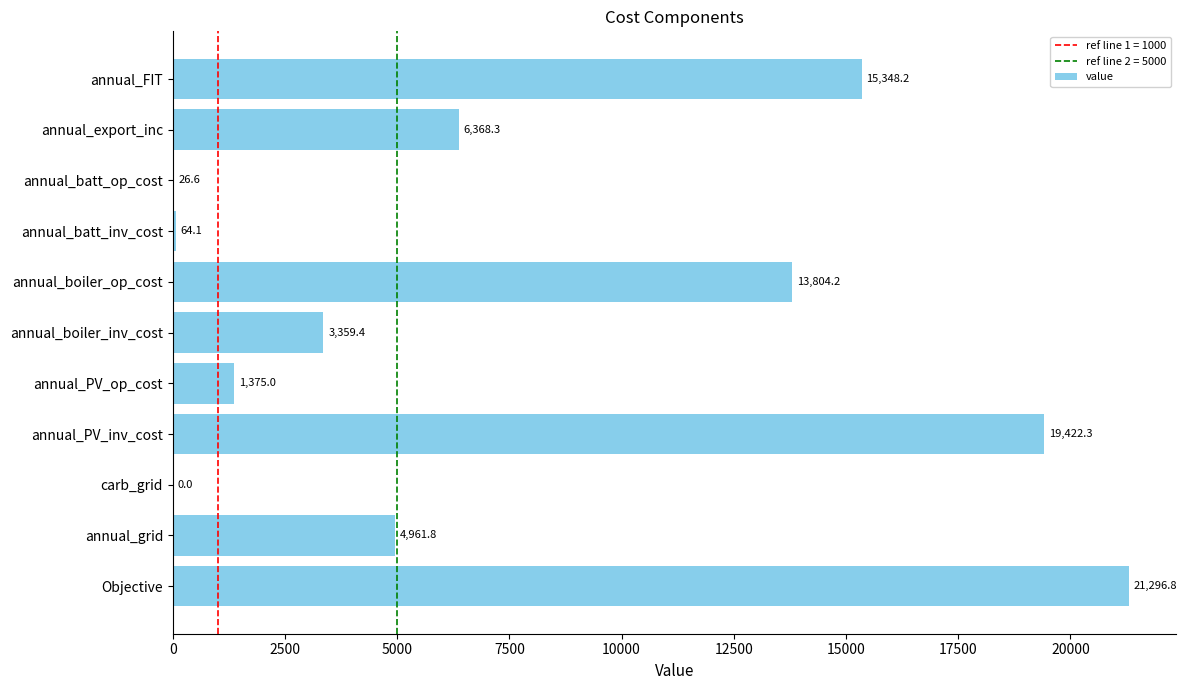

What is the sum of the values at annual_batt_inv_cost and Objective?

21360.9